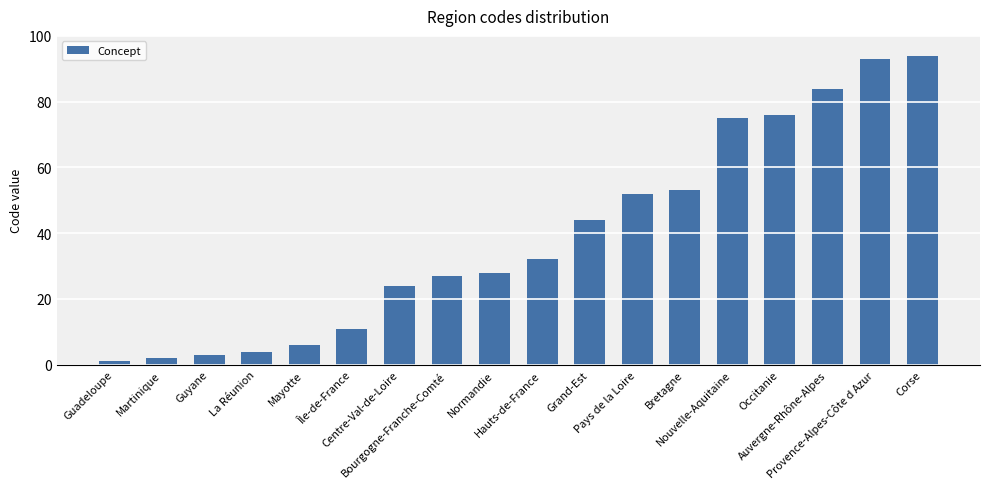

Reading left to right, list all the values displayed in this chart.

Guadeloupe=1	Martinique=2	Guyane=3	La Réunion=4	Mayotte=6	Île-de-France=11	Centre-Val-de-Loire=24	Bourgogne-Franche-Comté=27	Normandie=28	Hauts-de-France=32	Grand-Est=44	Pays de la Loire=52	Bretagne=53	Nouvelle-Aquitaine=75	Occitanie=76	Auvergne-Rhône-Alpes=84	Provence-Alpes-Côte d Azur=93	Corse=94